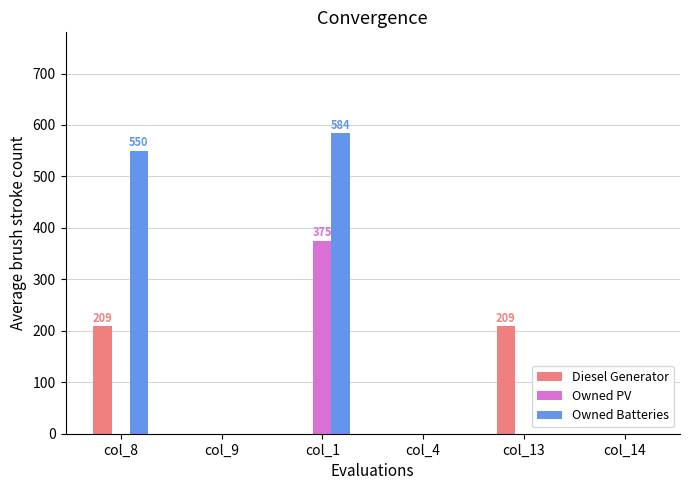

Which series has the largest total across all categories?

Owned Batteries